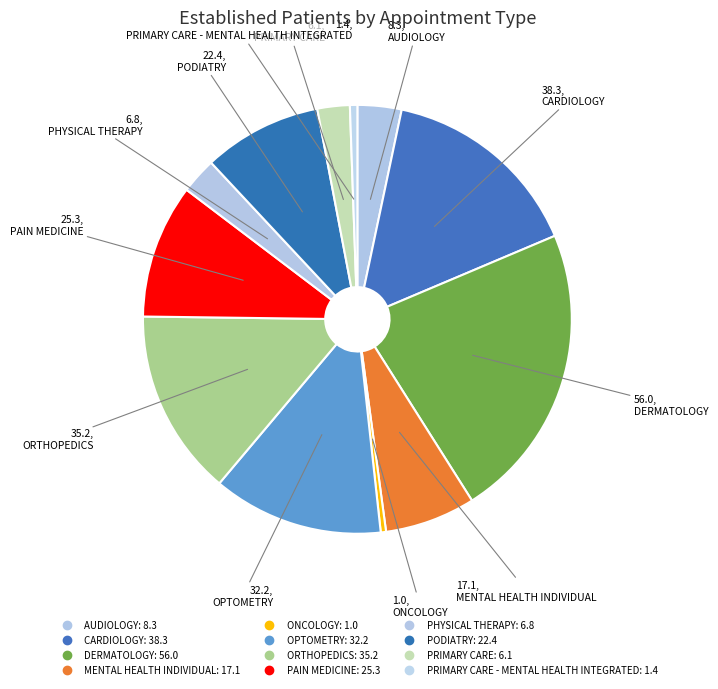

Which slice is the largest?

DERMATOLOGY